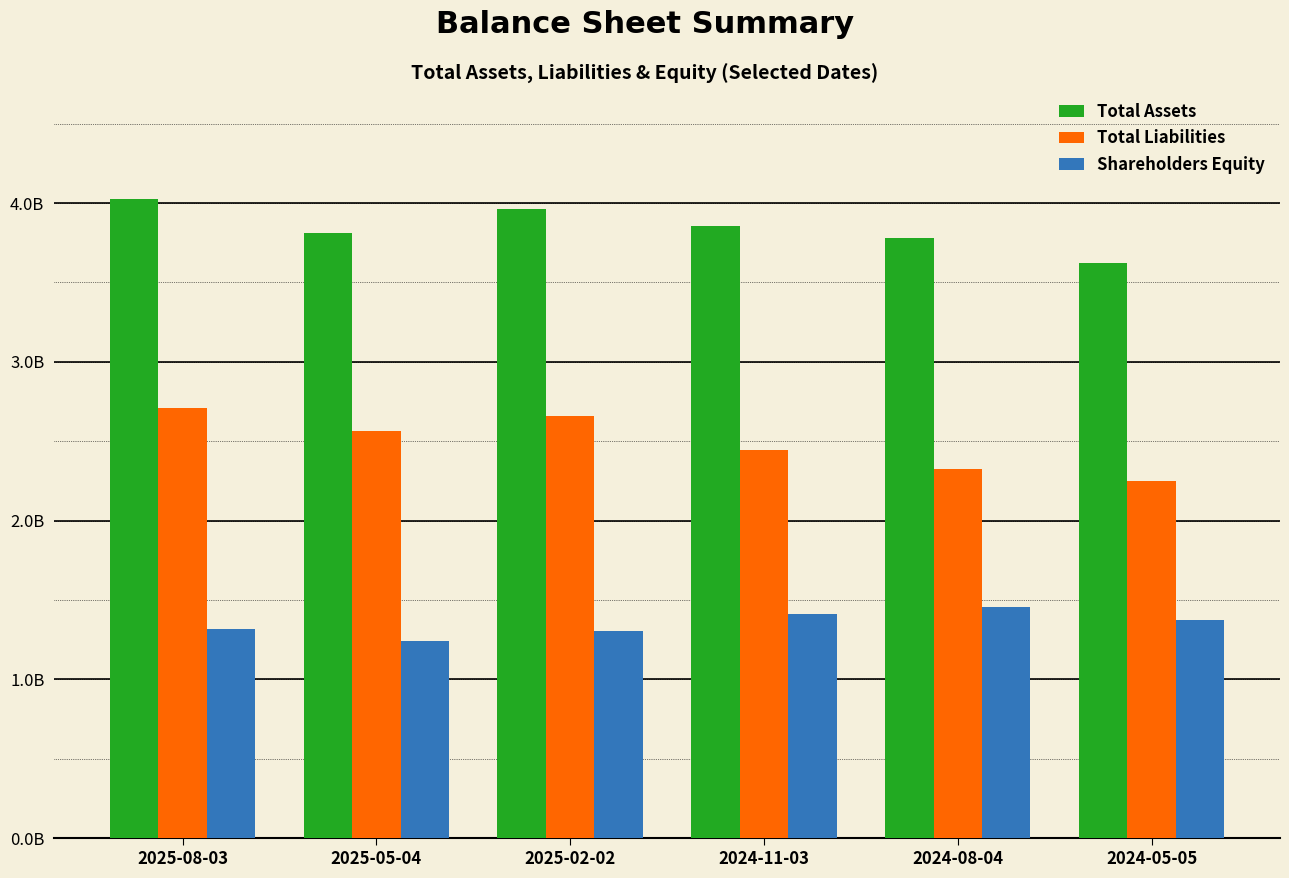

At which category does the chart reach its peak across all series?

2025-08-03